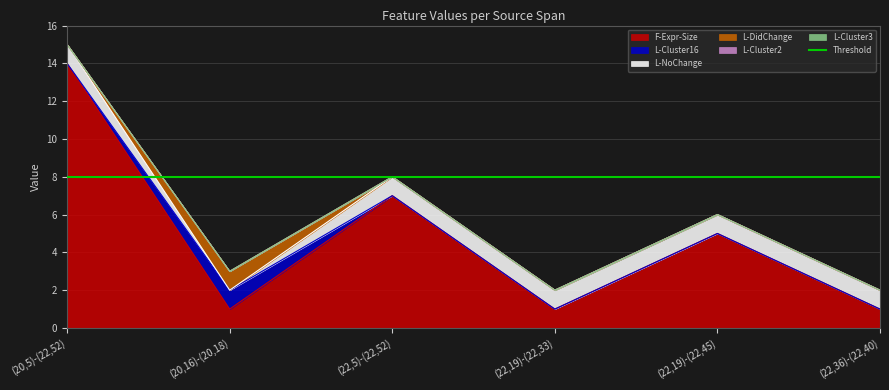

Which series has the largest total across all categories?

F-Expr-Size